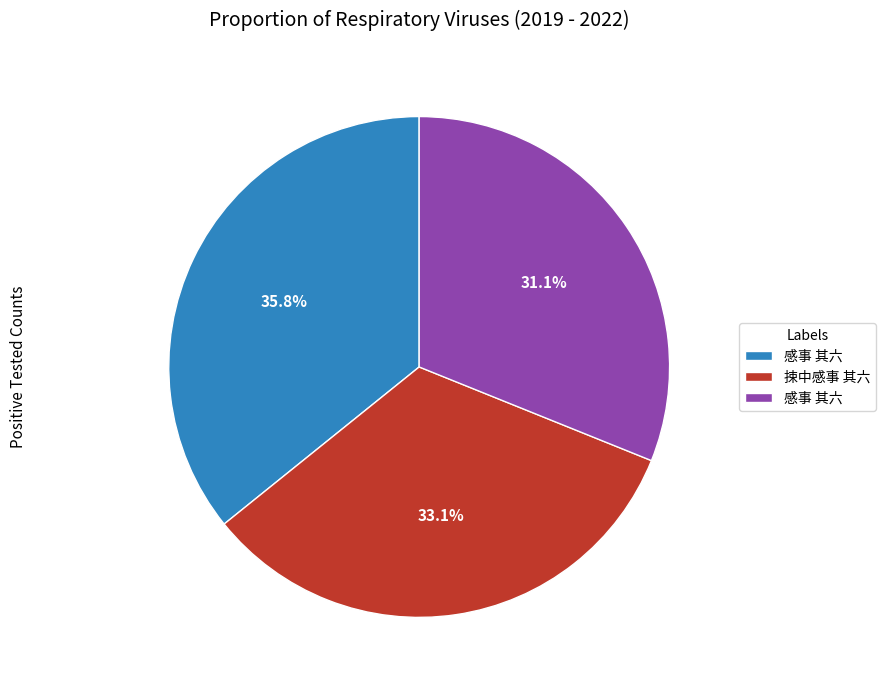

Does any single category account for the majority?

No